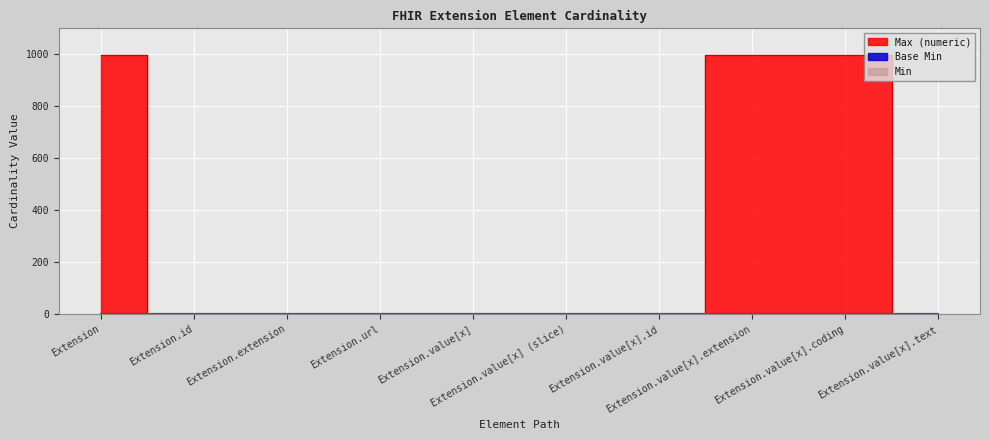

List the series in order of their peak value, lowest first.

Min, Base Min, Max (numeric)